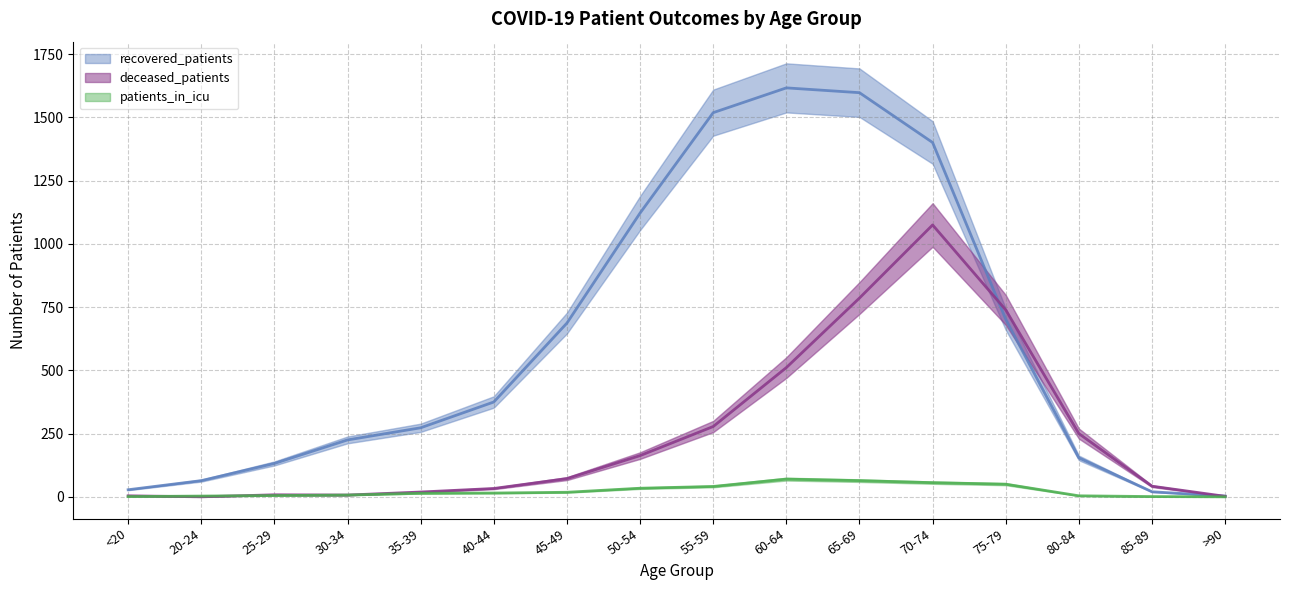

What are all the series names shown in the legend?

recovered_patients, deceased_patients, patients_in_icu